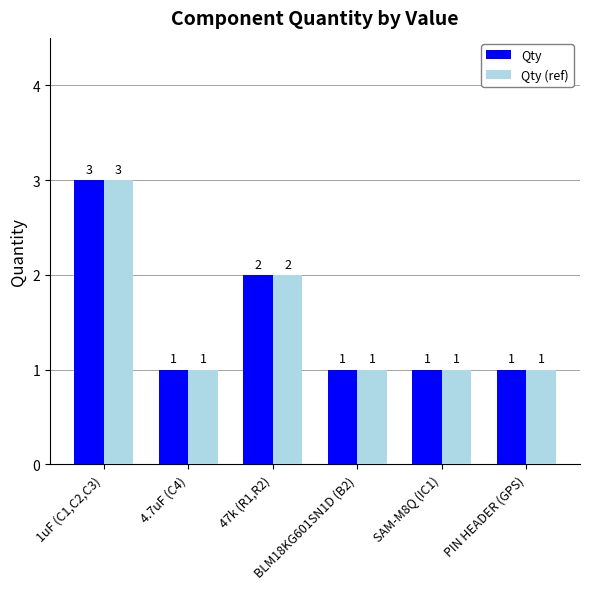

How many values in the Qty series exceed 1?

2